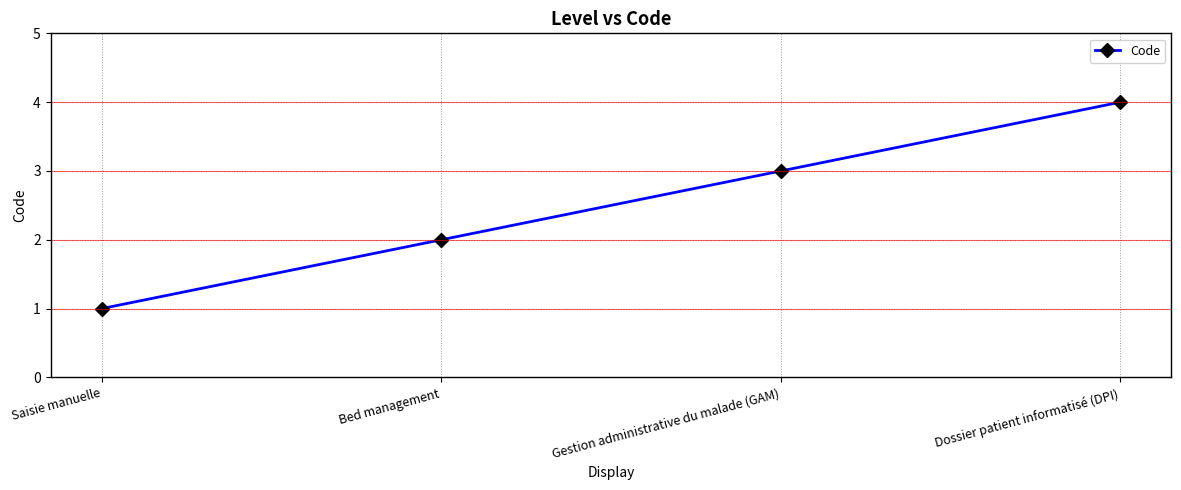

Reading left to right, list all the values displayed in this chart.

1	2	3	4